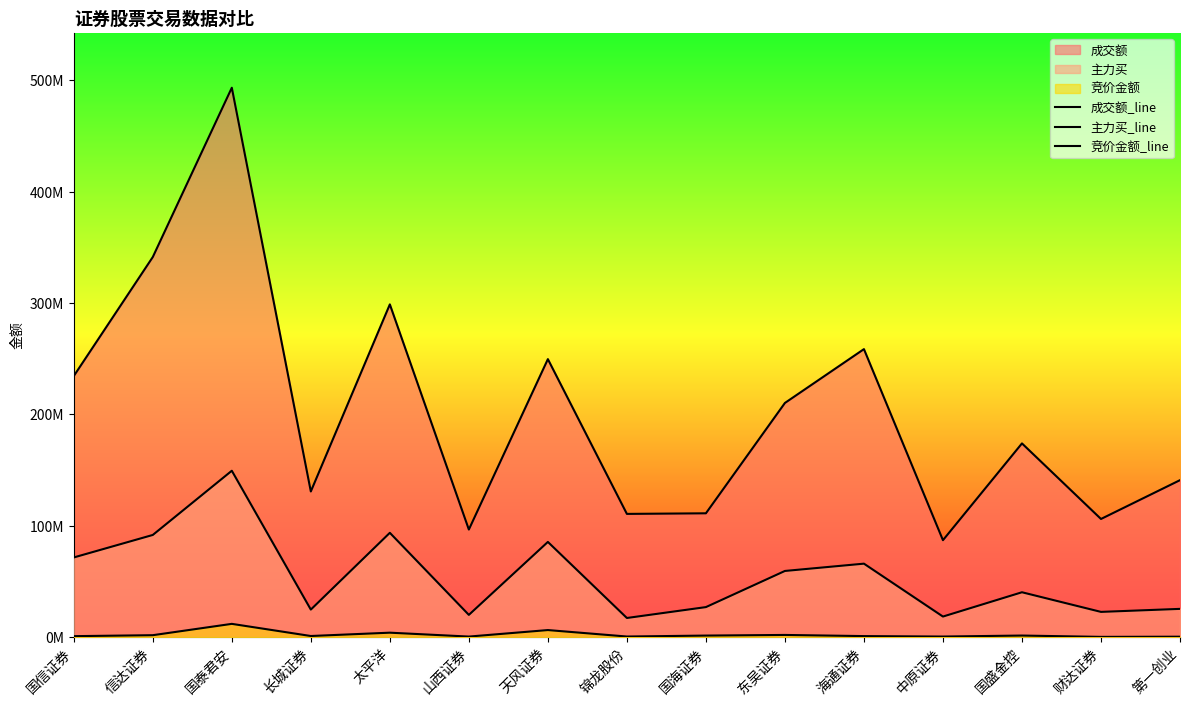

Is the value of 竞价金额_line at 信达证券 greater than the value of 成交额_line at 信达证券?

No